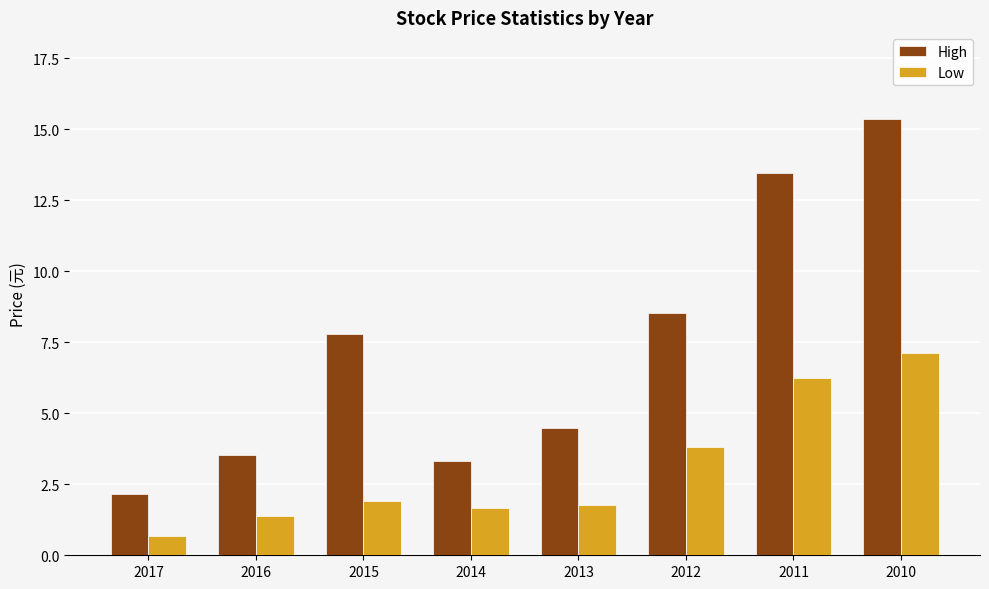

Read the Low value at 2012.

3.8